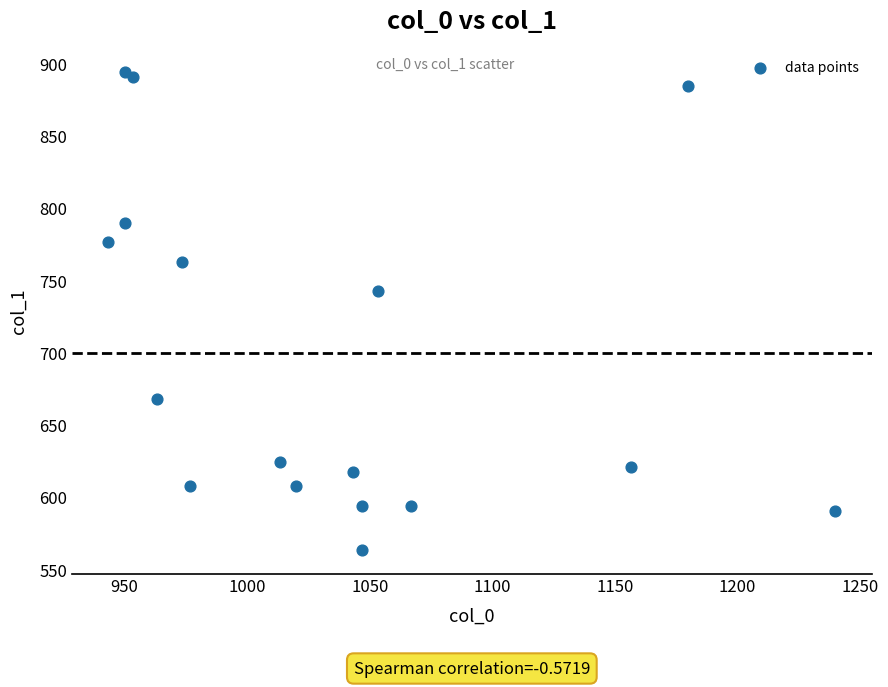

What is the range of X values (max minus min)?

296.7